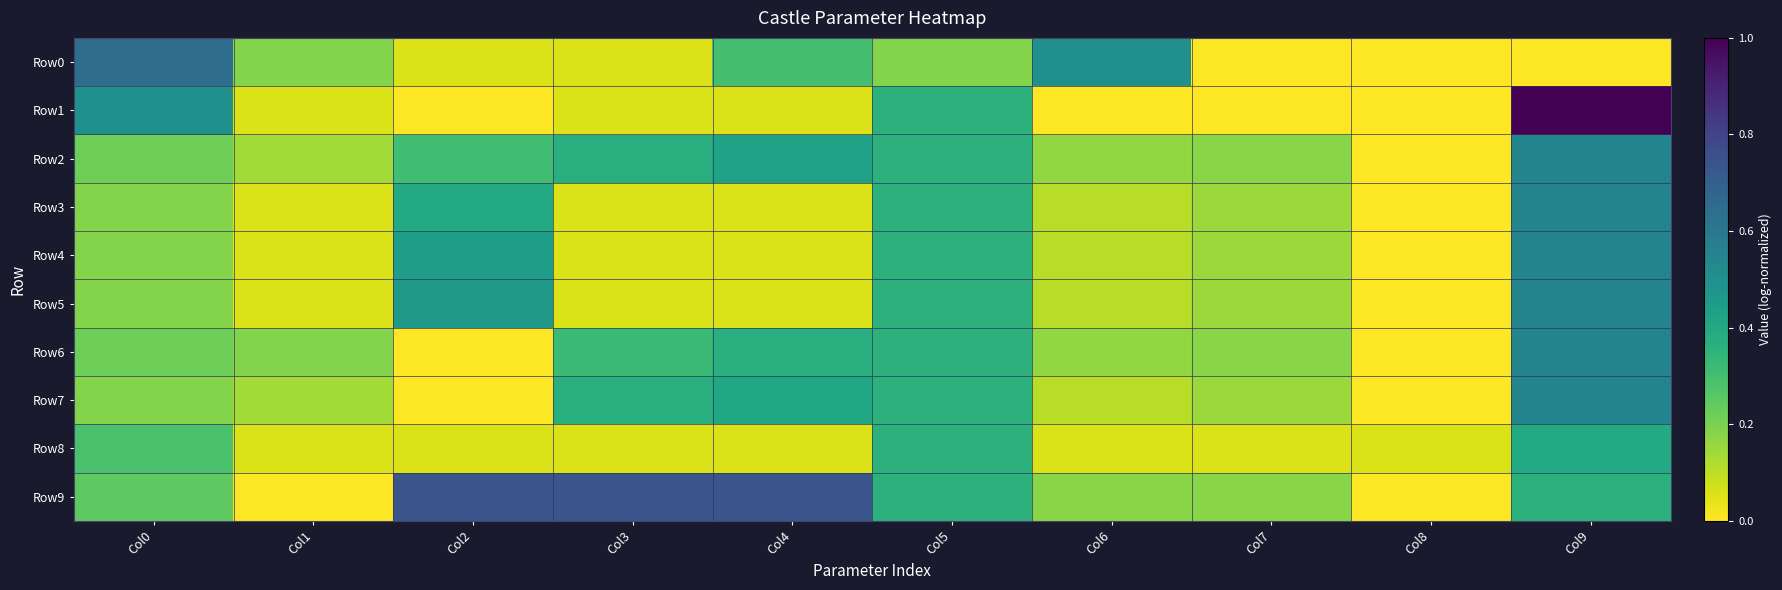

Reading left to right, transcribe all the data shown in this chart.

Row0: Col0=0.6	Col1=0.2	Col2=0.1	Col3=0.1	Col4=0.3	Col5=0.2	Col6=0.5	Col7=0.0	Col8=0.0	Col9=0.0
Row1: Col0=0.5	Col1=0.1	Col2=0.0	Col3=0.1	Col4=0.1	Col5=0.4	Col6=0.0	Col7=0.0	Col8=0.0	Col9=1.0
Row2: Col0=0.2	Col1=0.1	Col2=0.3	Col3=0.4	Col4=0.4	Col5=0.4	Col6=0.2	Col7=0.2	Col8=0.0	Col9=0.5
Row3: Col0=0.2	Col1=0.1	Col2=0.4	Col3=0.1	Col4=0.1	Col5=0.4	Col6=0.1	Col7=0.2	Col8=0.0	Col9=0.5
Row4: Col0=0.2	Col1=0.1	Col2=0.4	Col3=0.1	Col4=0.1	Col5=0.4	Col6=0.1	Col7=0.2	Col8=0.0	Col9=0.5
Row5: Col0=0.2	Col1=0.1	Col2=0.5	Col3=0.1	Col4=0.1	Col5=0.4	Col6=0.1	Col7=0.2	Col8=0.0	Col9=0.5
Row6: Col0=0.2	Col1=0.2	Col2=0.0	Col3=0.3	Col4=0.4	Col5=0.4	Col6=0.2	Col7=0.2	Col8=0.0	Col9=0.5
Row7: Col0=0.2	Col1=0.1	Col2=0.0	Col3=0.4	Col4=0.4	Col5=0.4	Col6=0.1	Col7=0.2	Col8=0.0	Col9=0.5
Row8: Col0=0.3	Col1=0.1	Col2=0.1	Col3=0.1	Col4=0.1	Col5=0.4	Col6=0.1	Col7=0.1	Col8=0.1	Col9=0.4
Row9: Col0=0.2	Col1=0.0	Col2=0.7	Col3=0.7	Col4=0.7	Col5=0.4	Col6=0.2	Col7=0.2	Col8=0.0	Col9=0.4